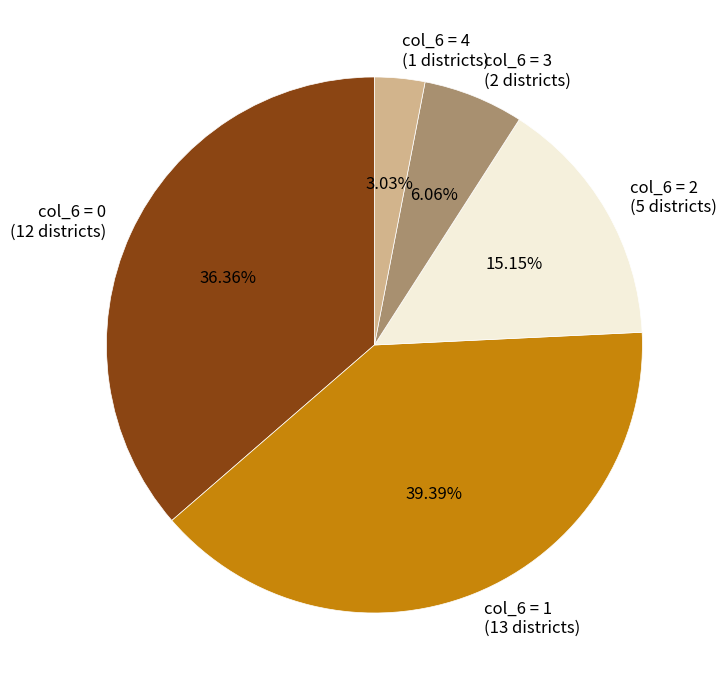

Is the sum of col_6 = 4 (1 districts) and col_6 = 2 (5 districts) greater than half?

No